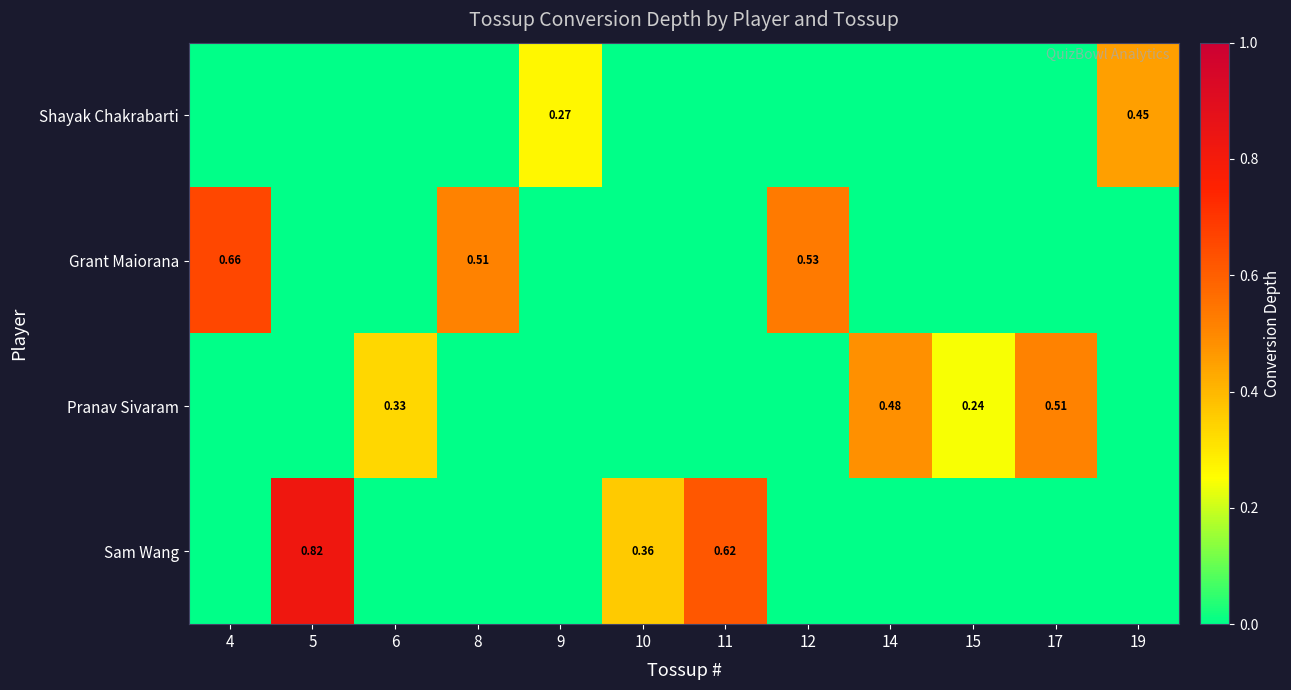

How many data points in Sam Wang are above 0?

3